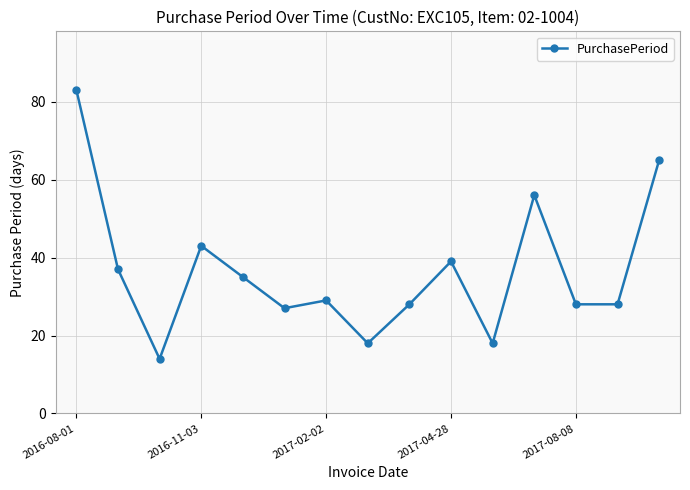

How many series are shown in this chart?

1